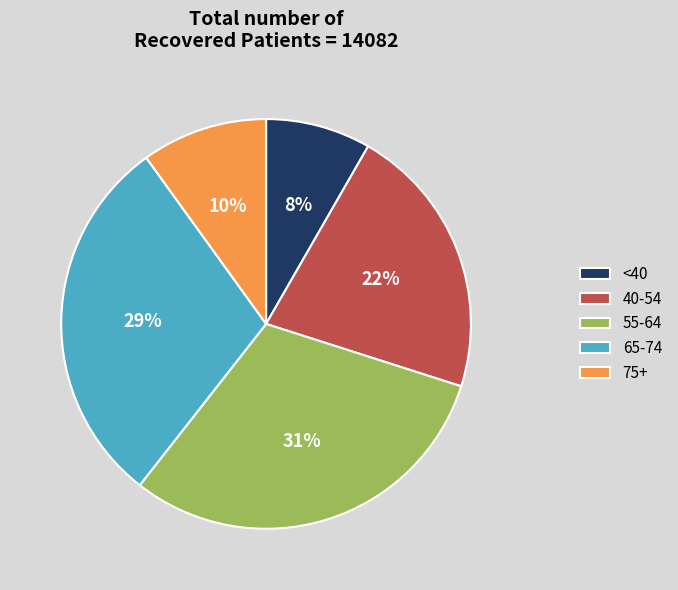

Count the number of slices in the pie.

5